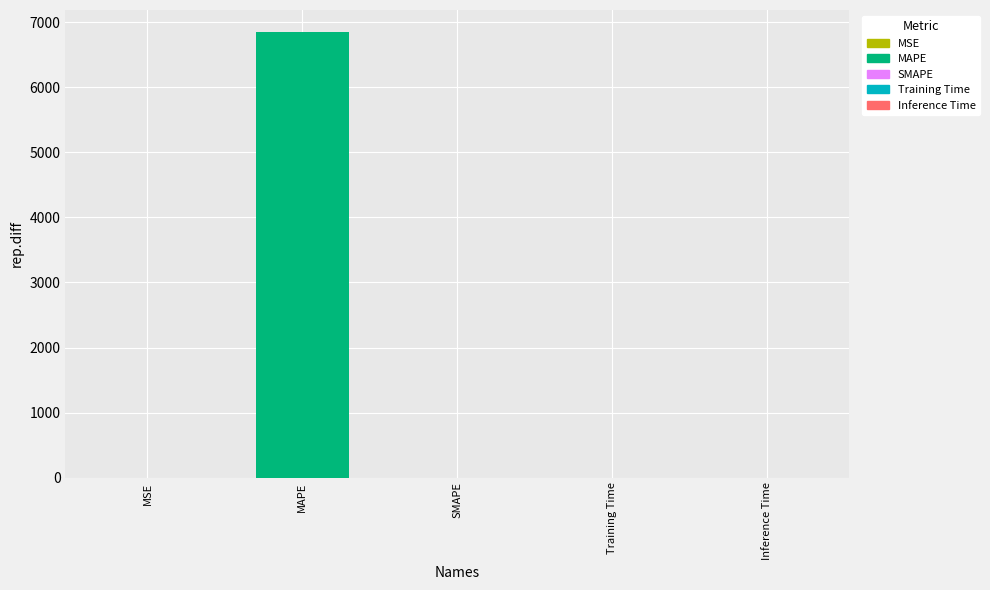

What is the greatest value displayed?

6847.1